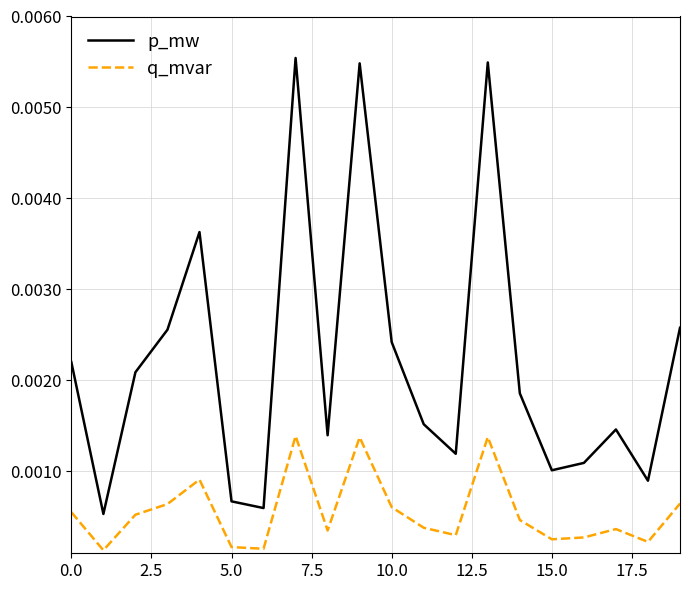

Does the chart have visible grid lines?

Yes